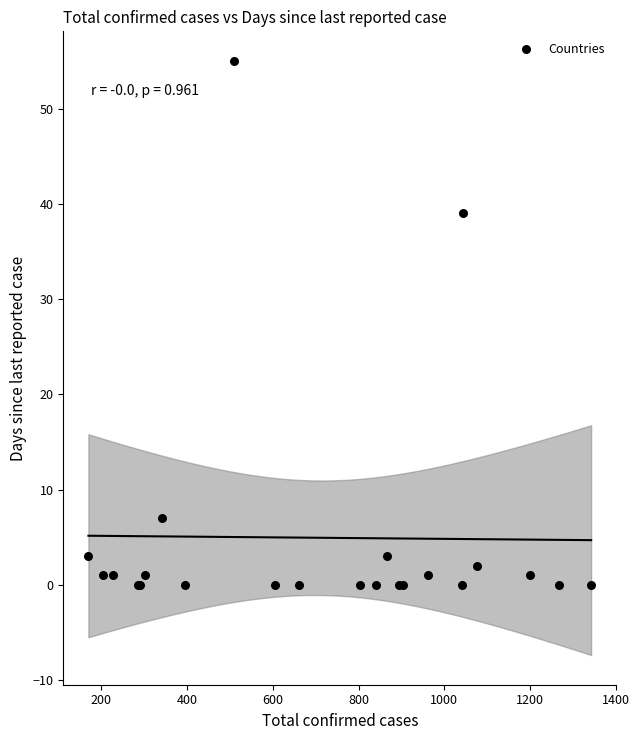

What Y value in the scatter plot is closest to 27?

39